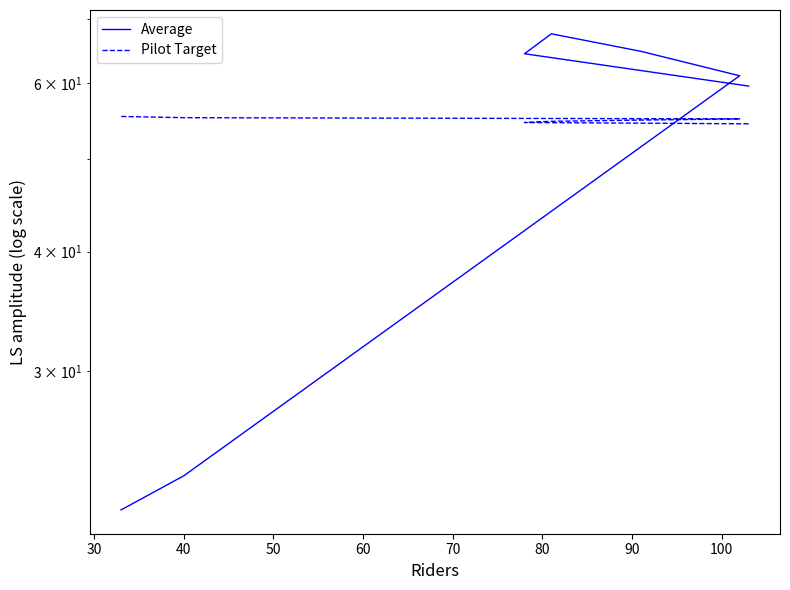

What is the average value of the Pilot Target series?

54.9